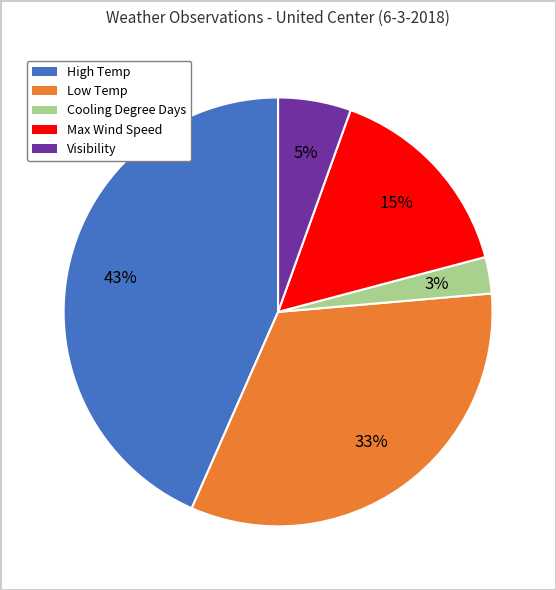

What percentage is the Max Wind Speed slice, to the nearest percent?

15%